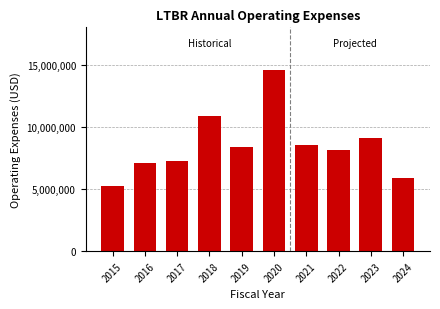

Which has a higher value, 2020 or 2024?

2020